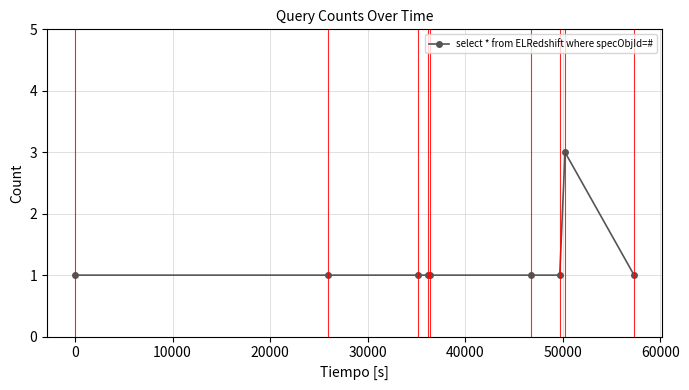

What is the value of the 4th point from the left?

1